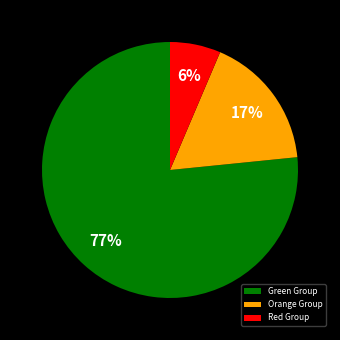

How many slices are in this pie chart?

3